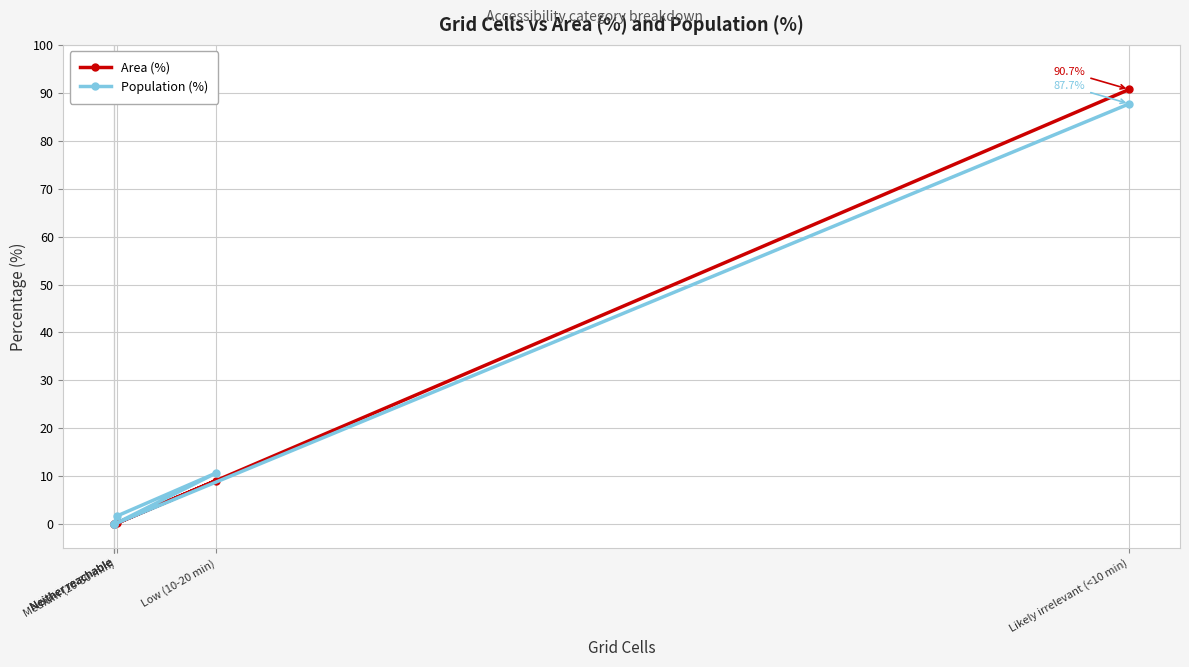

True or false: Population (%) has a value of 0.0 at Neither reachable.

True